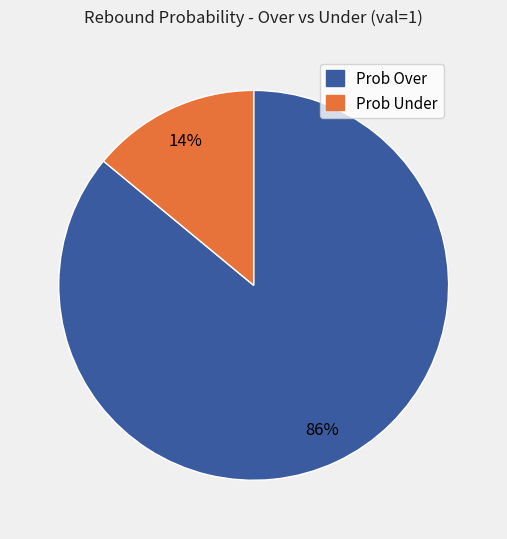

To the nearest percent, what is the average slice percentage?

50%